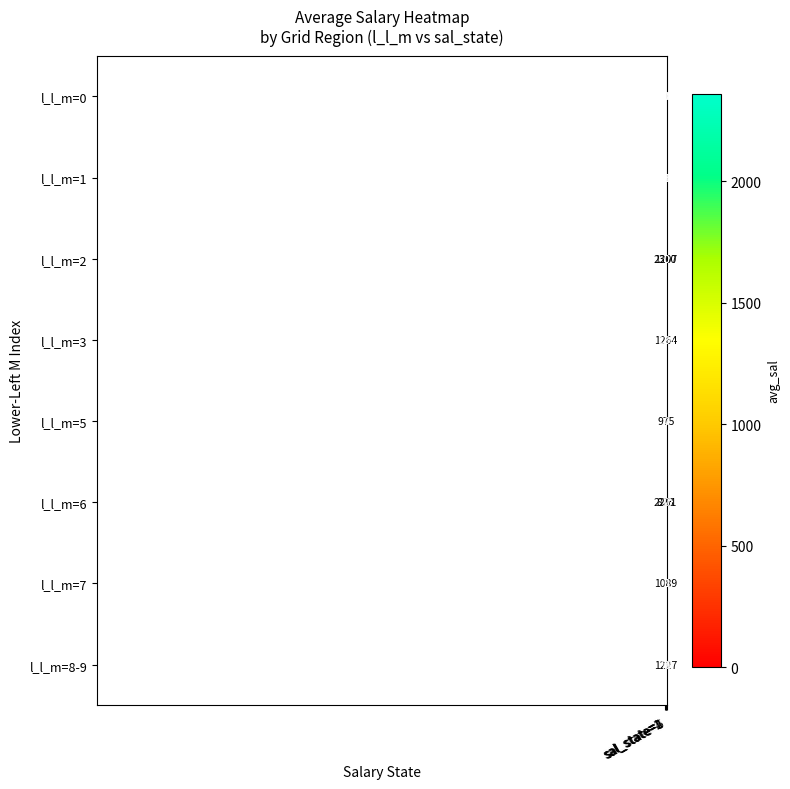

Count the l_l_m=0 values in the range 0 to 13.

4